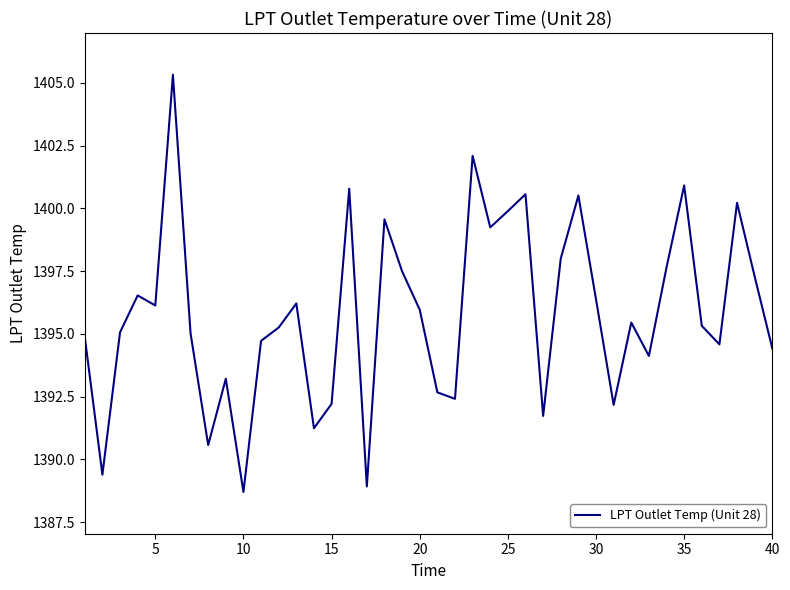

What is the difference between the maximum and minimum values?

16.6